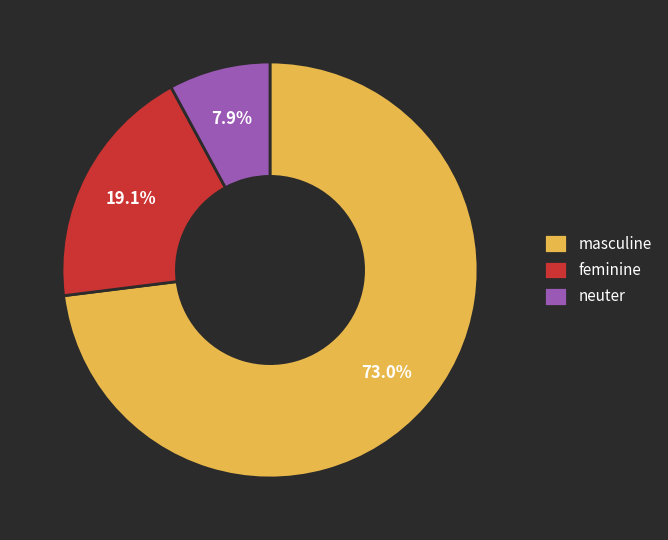

What percentage do feminine and masculine together represent?

92.1%